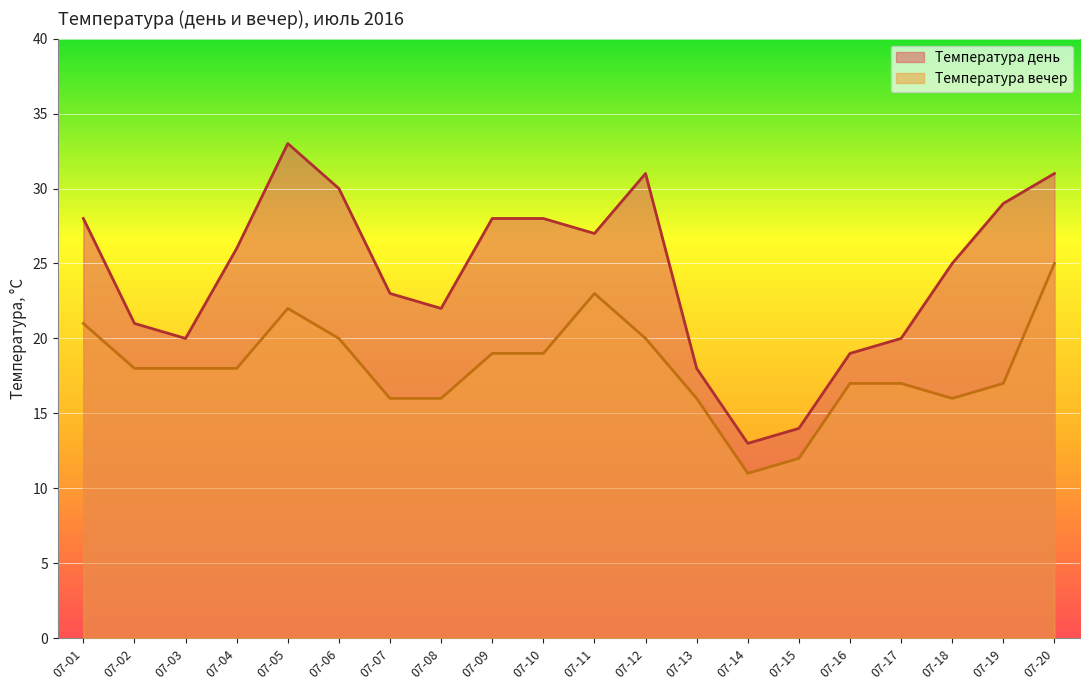

Is it true that Температура вечер equals 40 at 07-20?

False